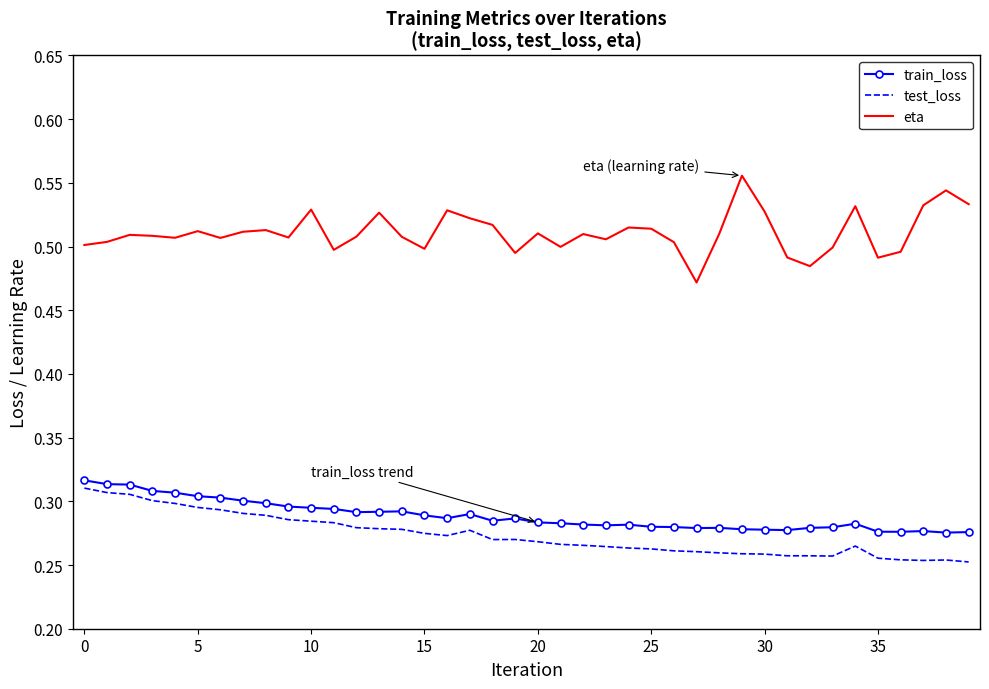

What are all the series names shown in the legend?

train_loss, test_loss, eta